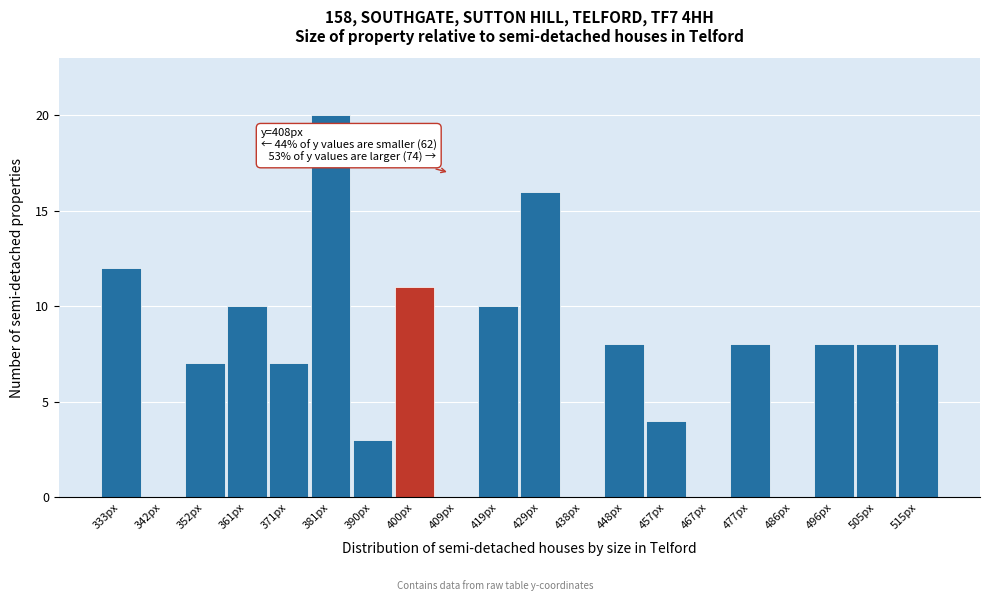

Reading left to right, what are all the values shown in this chart?

333px=12	342px=0	352px=7	361px=10	371px=7	381px=20	390px=3	400px=11	409px=0	419px=10	429px=16	438px=0	448px=8	457px=4	467px=0	477px=8	486px=0	496px=8	505px=8	515px=8